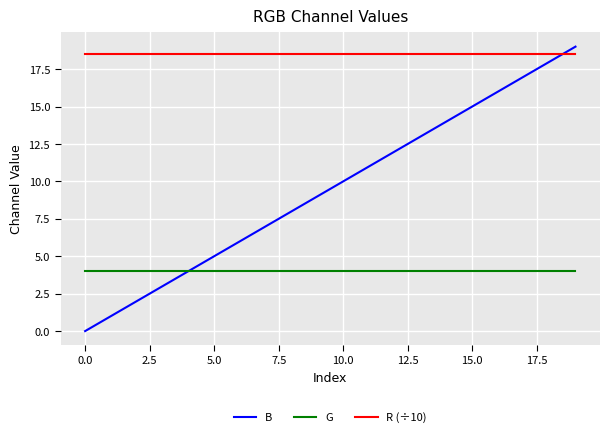

Which series has the largest total across all categories?

R (÷10)